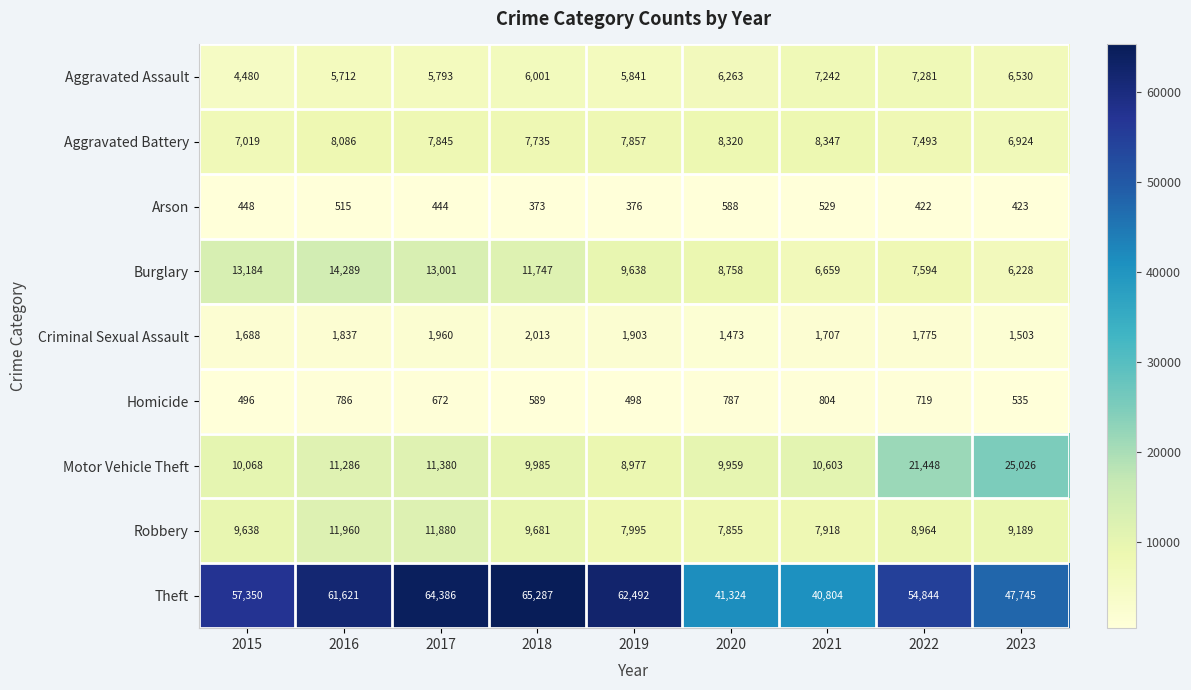

What is the spread (max minus min) of values at 2015?

56902